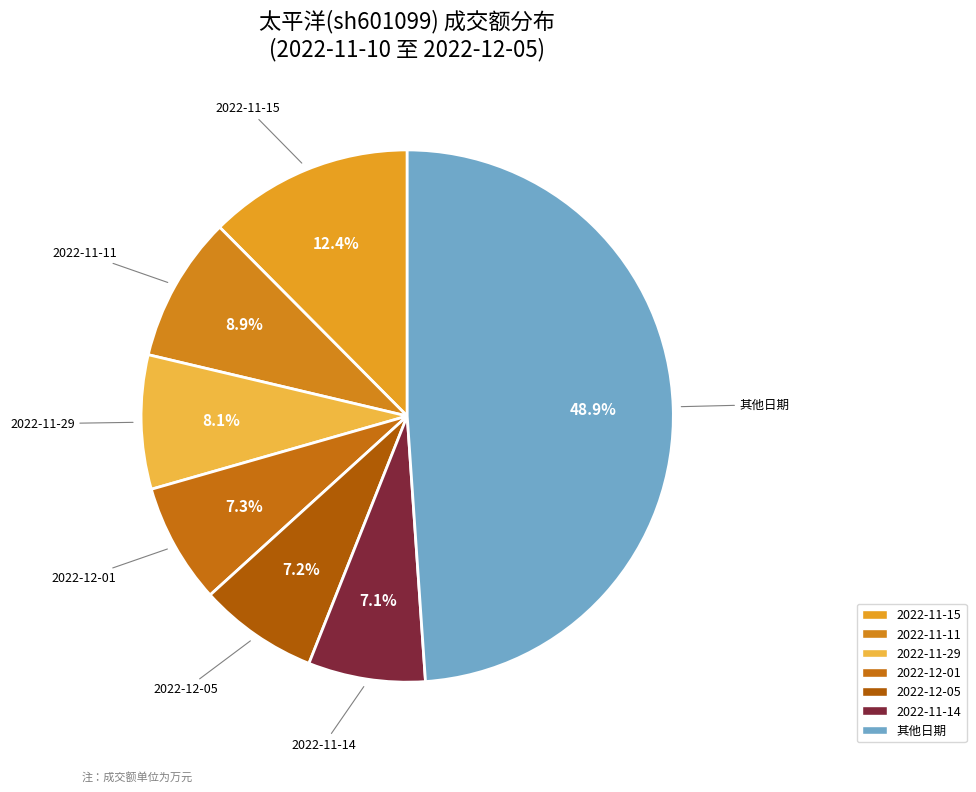

Count the number of slices in the pie.

7